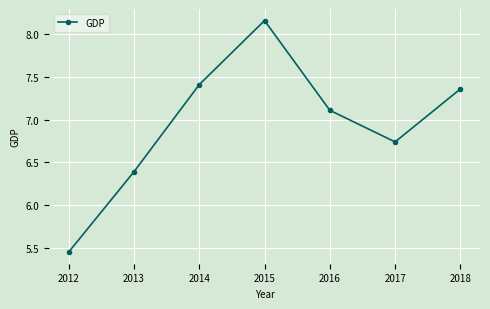

Does the chart have visible grid lines?

Yes